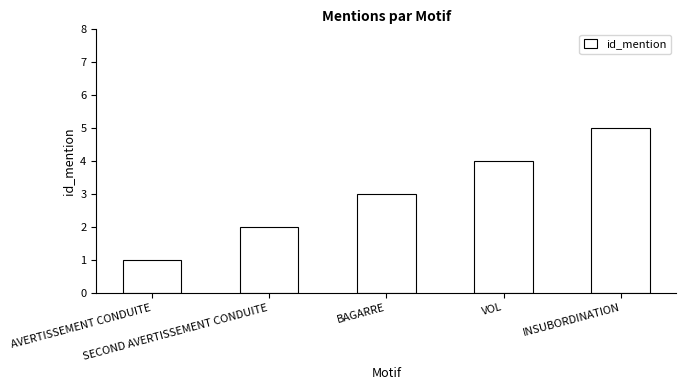

Which has a higher value, BAGARRE or INSUBORDINATION?

INSUBORDINATION